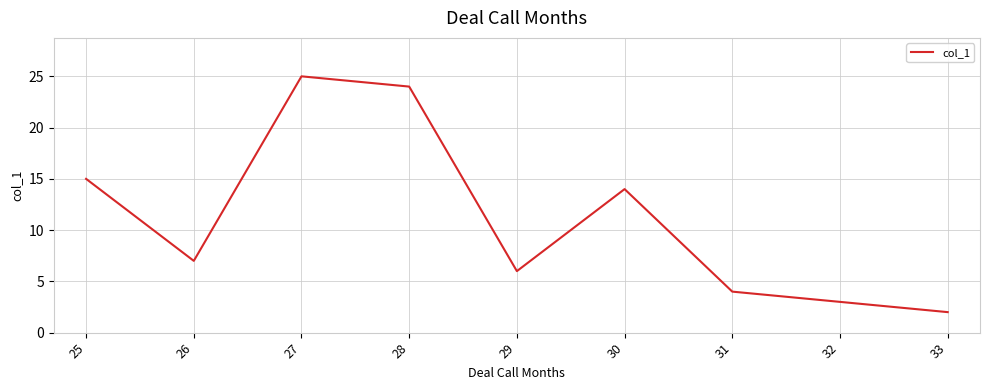

Reading left to right, extract all data points from this chart.

15	7	25	24	6	14	4	3	2